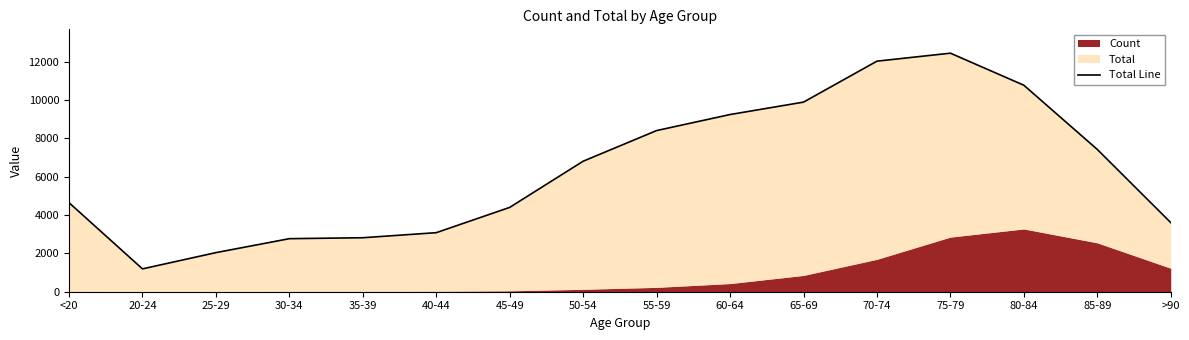

How many lines are shown in the chart?

1